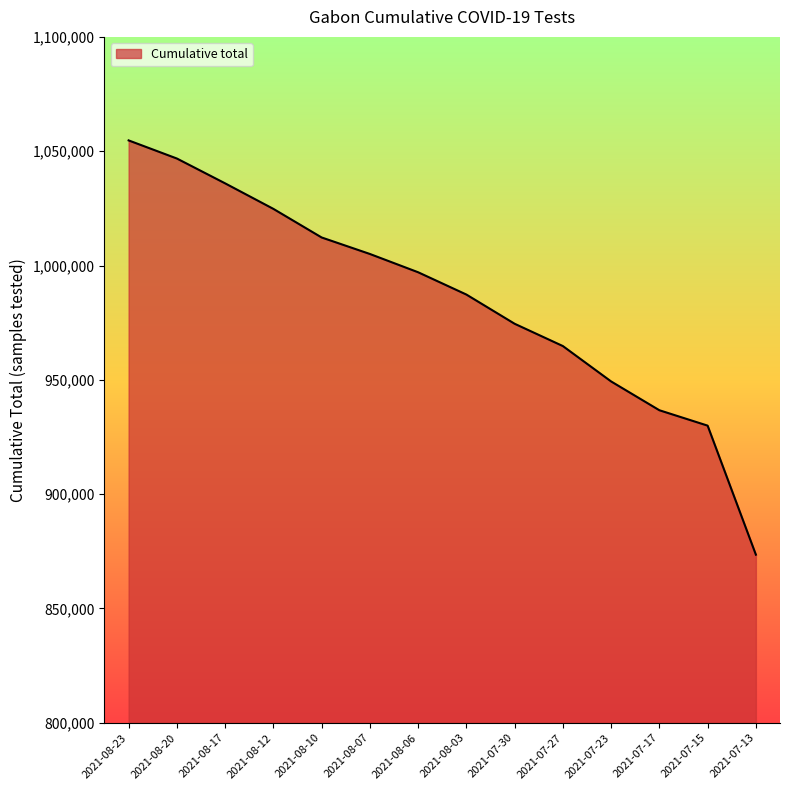

List the labels in order of value, largest first.

2021-08-23, 2021-08-20, 2021-08-17, 2021-08-12, 2021-08-10, 2021-08-07, 2021-08-06, 2021-08-03, 2021-07-30, 2021-07-27, 2021-07-23, 2021-07-17, 2021-07-15, 2021-07-13